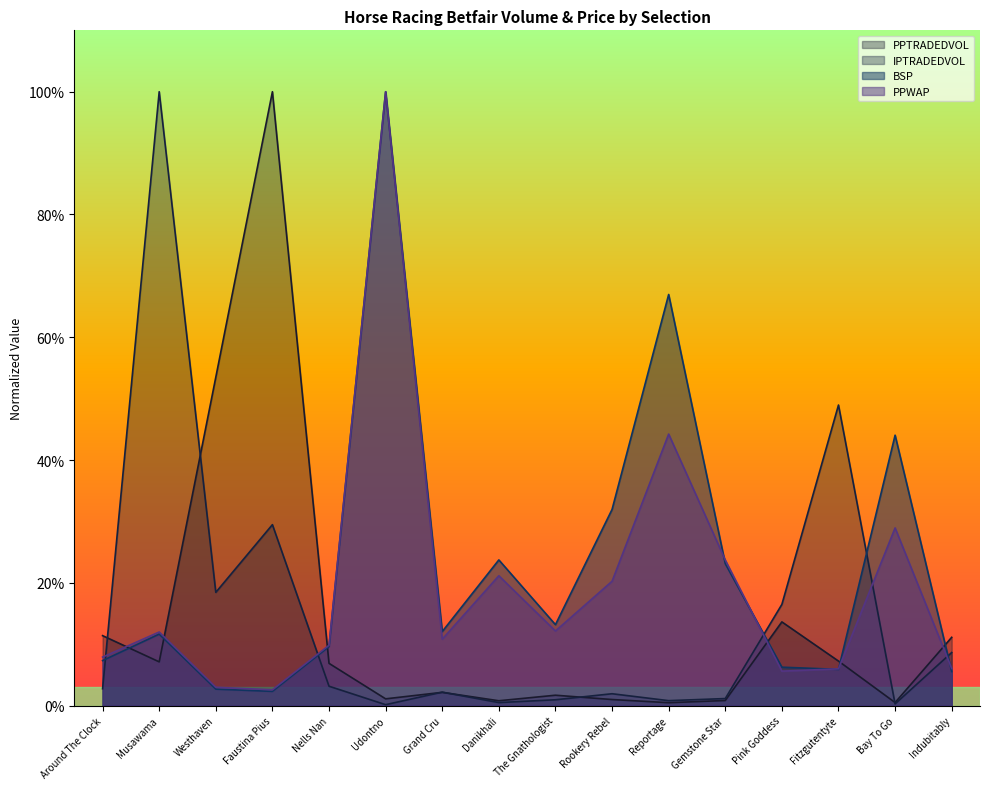

Rank the series by their maximum value, from highest to lowest.

PPTRADEDVOL, IPTRADEDVOL, BSP, PPWAP